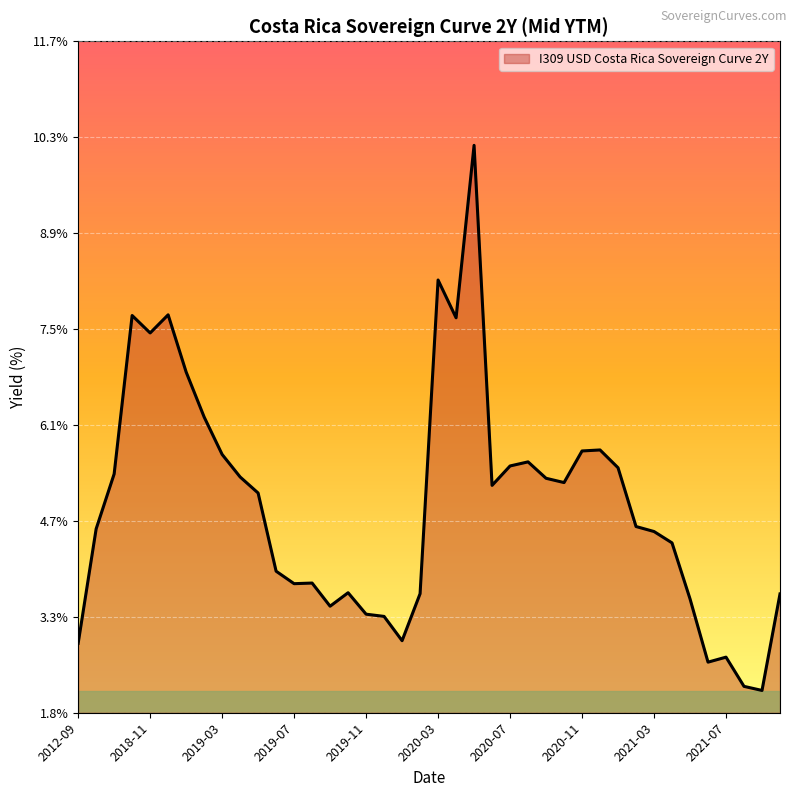

What is the difference between the maximum and minimum values?

8.0